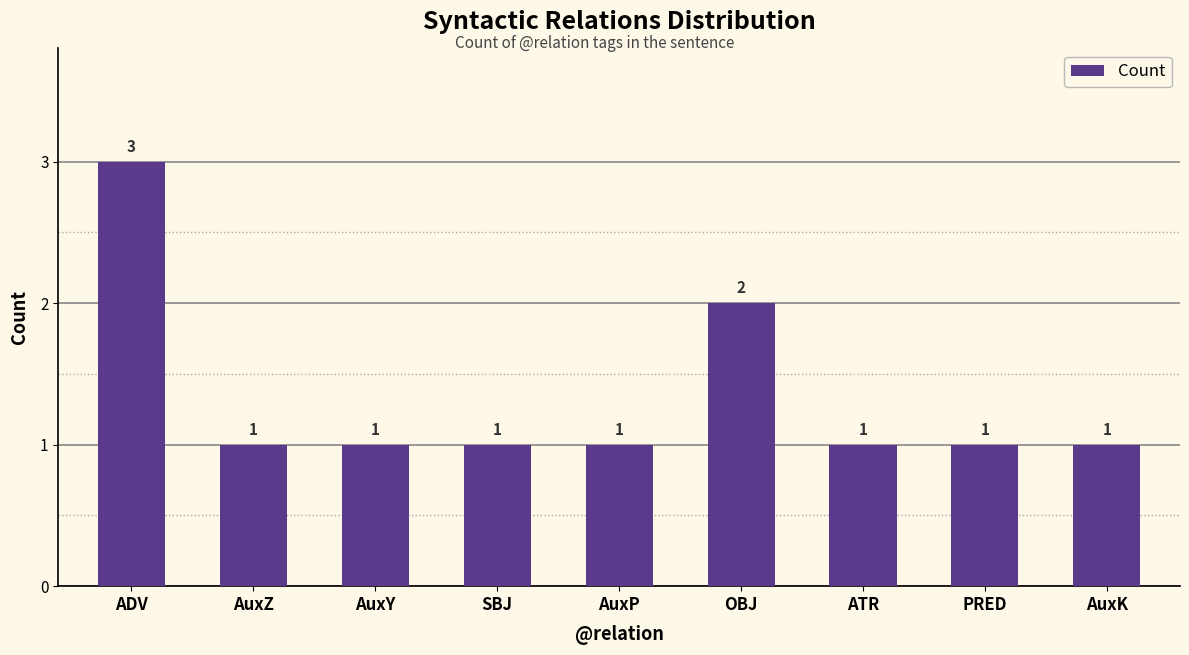

Approximately how many times larger is the value at OBJ compared to AuxY?

2.0